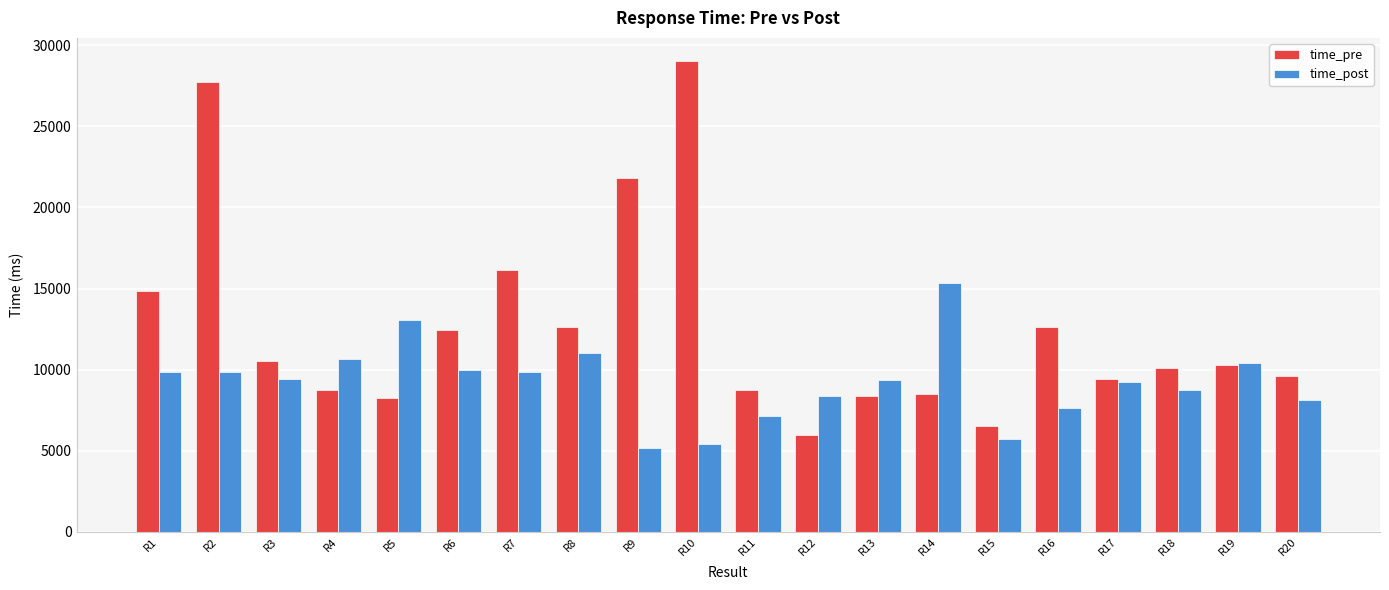

At how many categories does at least one series exceed 10272?

13